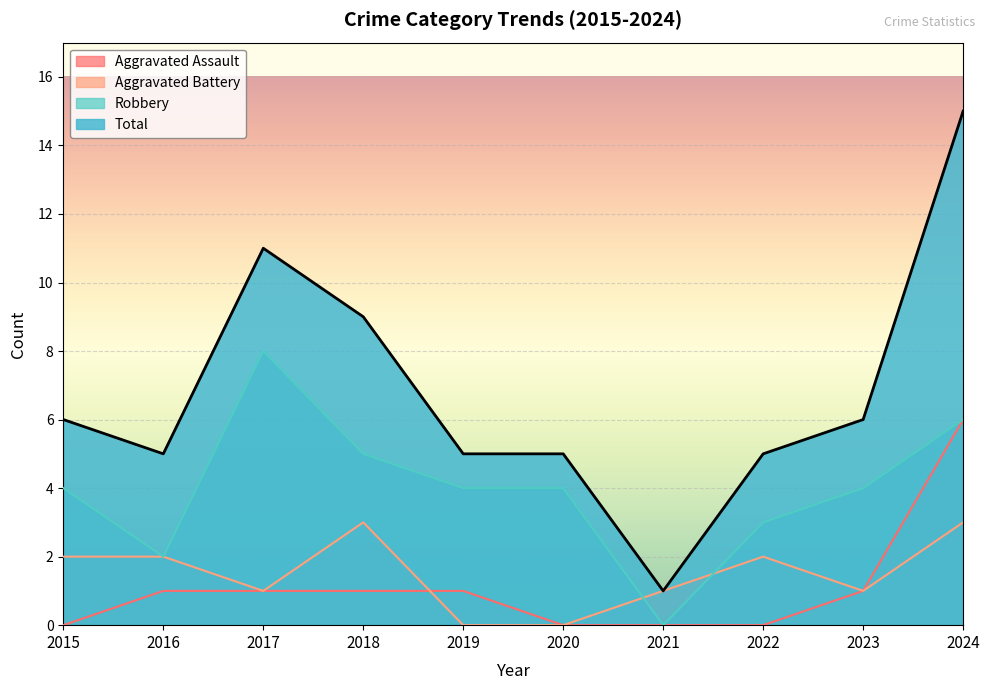

Reading left to right, what are all the values shown in this chart?

Aggravated Assault: 2015=0	2016=1	2017=1	2018=1	2019=1	2020=0	2021=0	2022=0	2023=1	2024=6
Aggravated Battery: 2015=2	2016=2	2017=1	2018=3	2019=0	2020=0	2021=1	2022=2	2023=1	2024=3
Robbery: 2015=4	2016=2	2017=8	2018=5	2019=4	2020=4	2021=0	2022=3	2023=4	2024=6
Total: 2015=6	2016=5	2017=11	2018=9	2019=5	2020=5	2021=1	2022=5	2023=6	2024=15